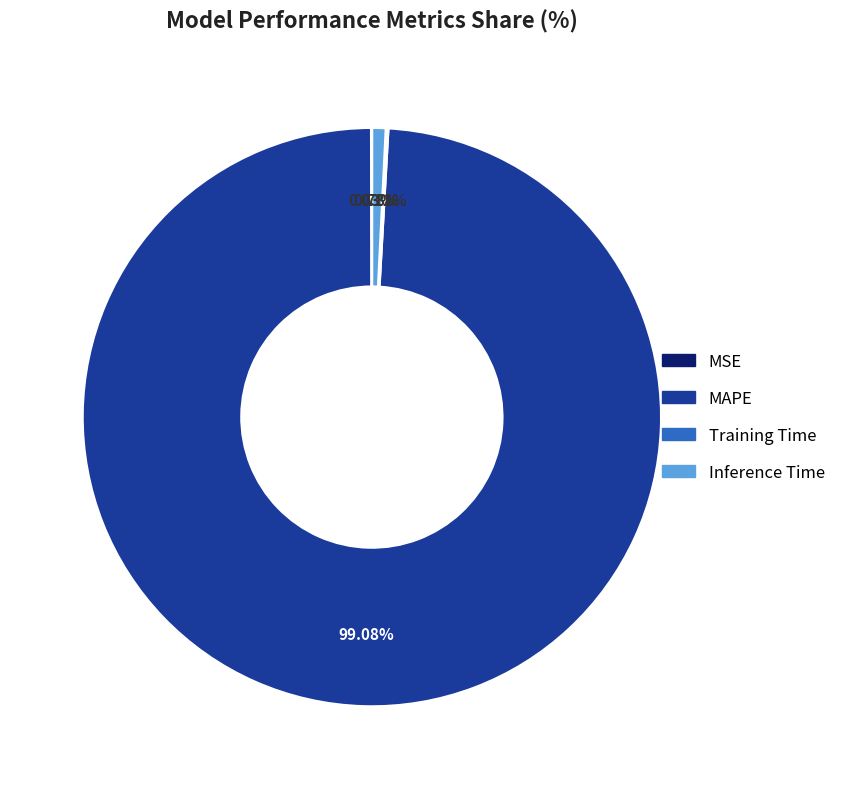

Is the sum of Inference Time and MAPE greater than half?

Yes